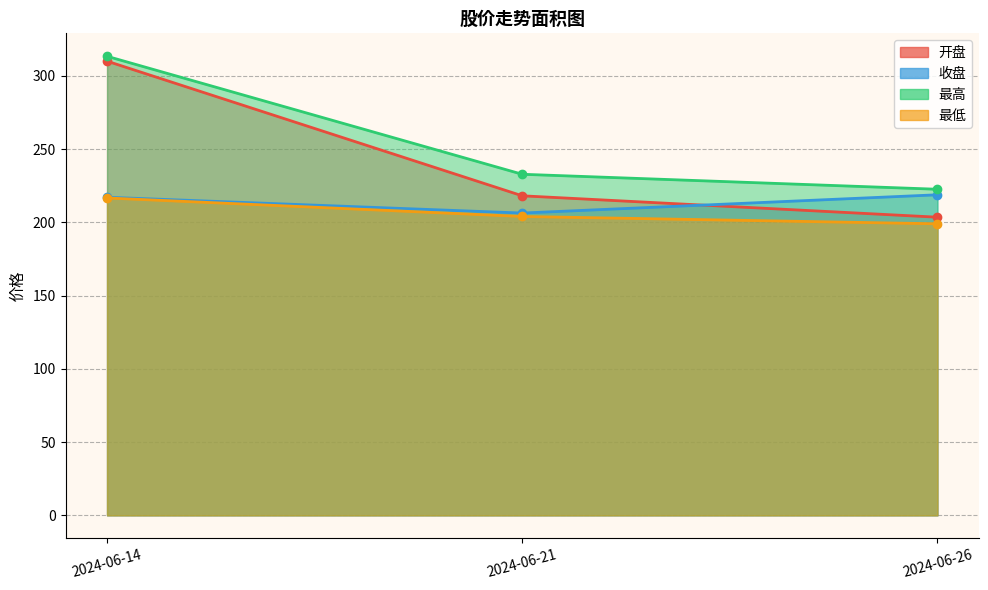

Which series has the largest total across all categories?

最高